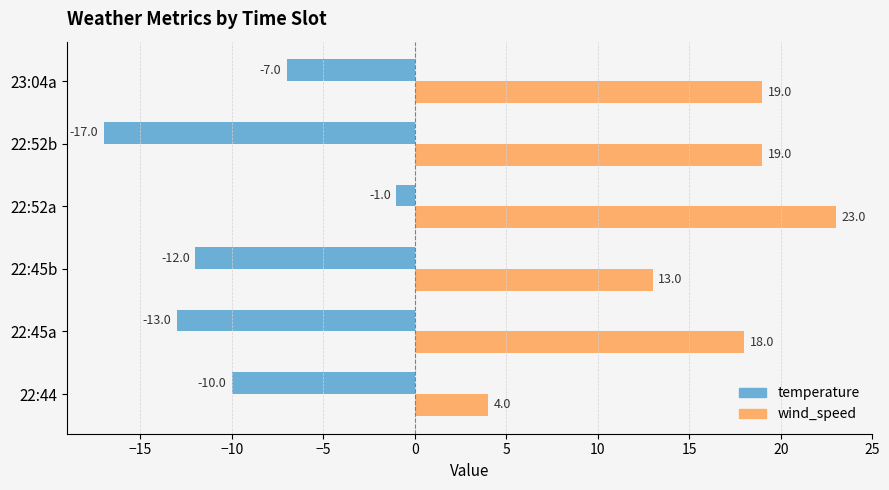

What is the average value of the wind_speed series?

16